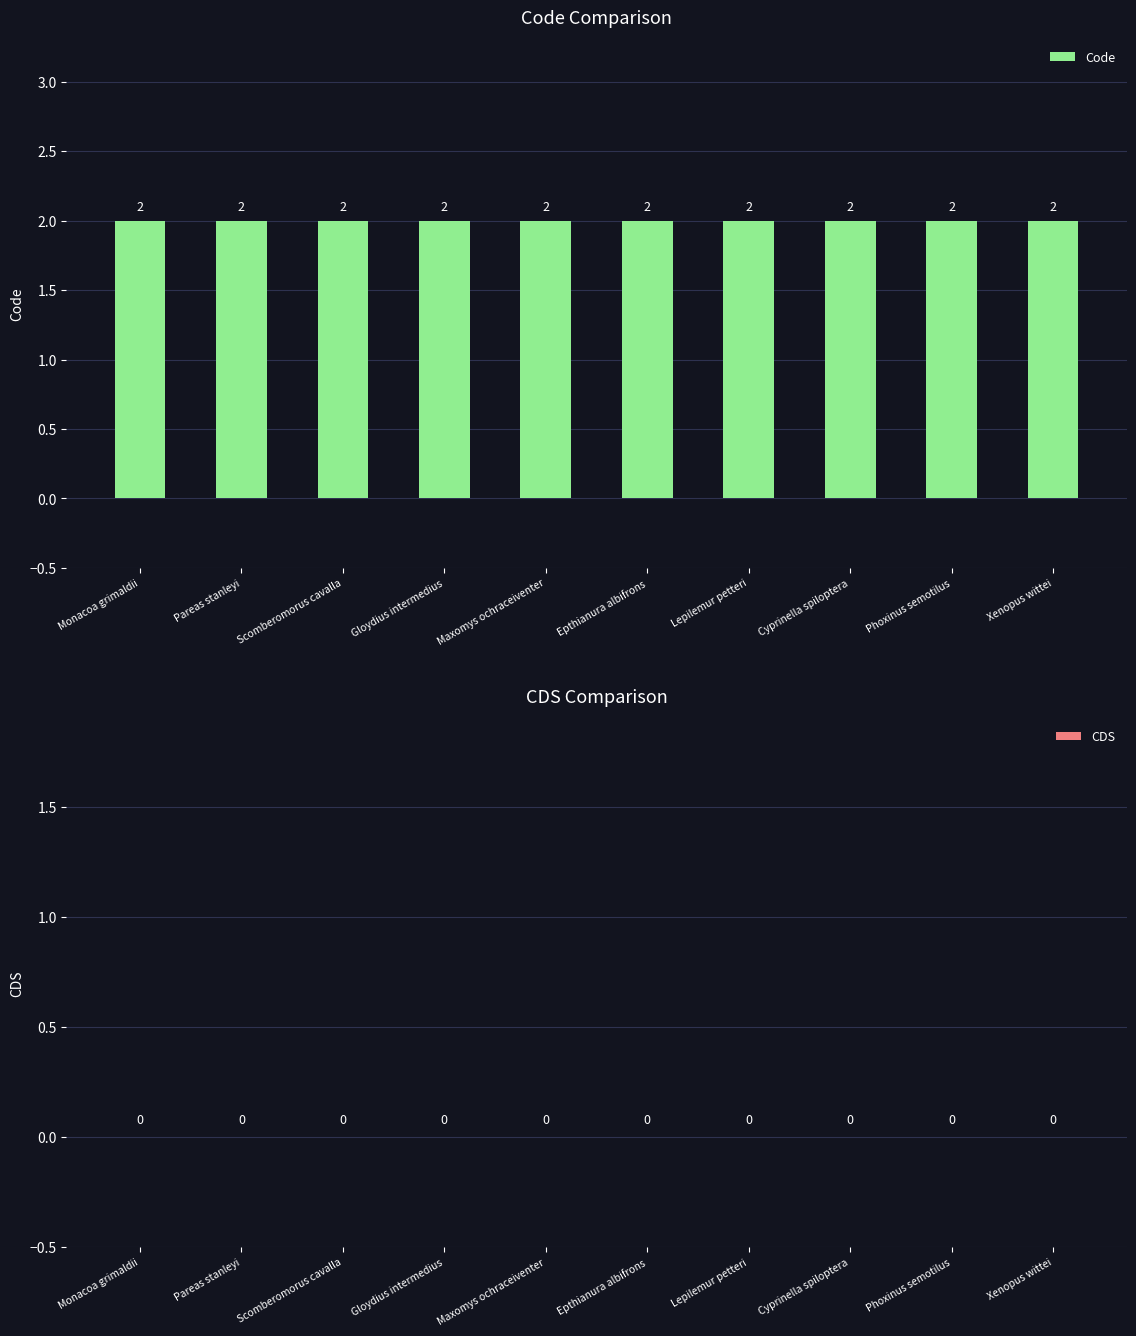

List the series in order of their peak value, highest first.

Code, CDS